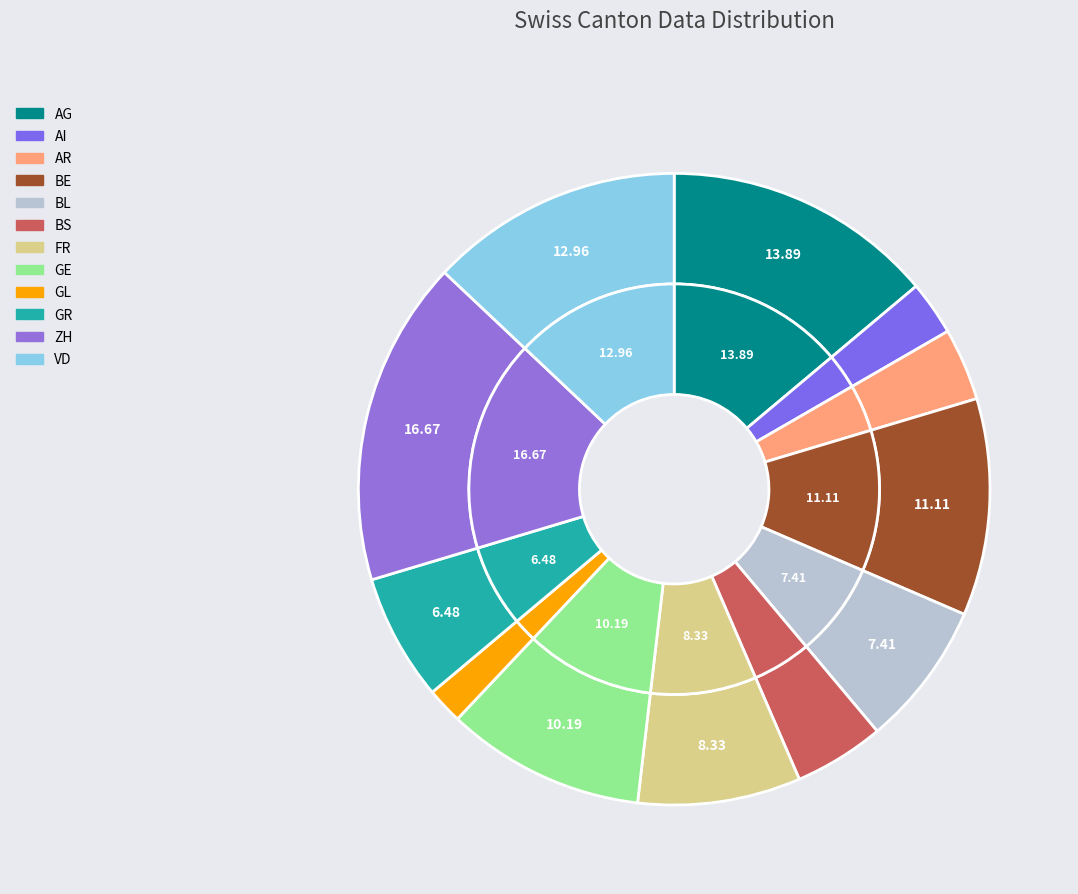

Which has a higher value, ZH or AG?

ZH